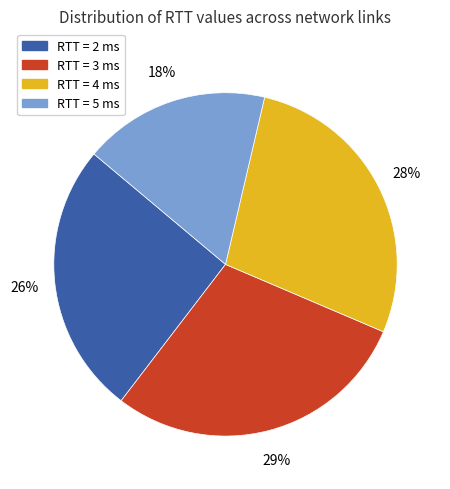

Is there any slice that represents more than half of the pie?

No